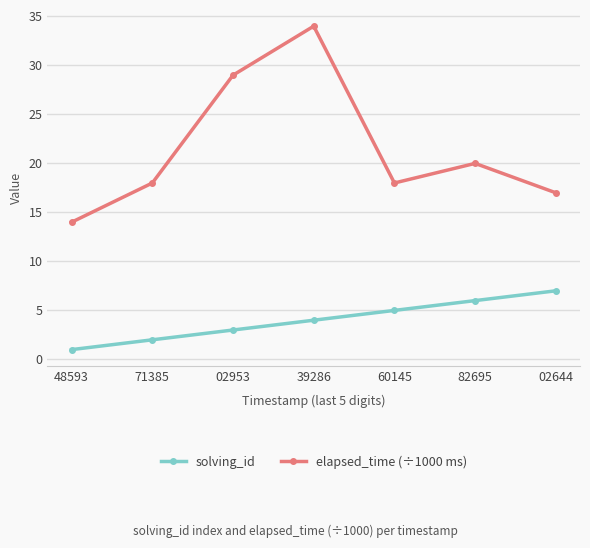

What is the spread (max minus min) of values at 48593?

13